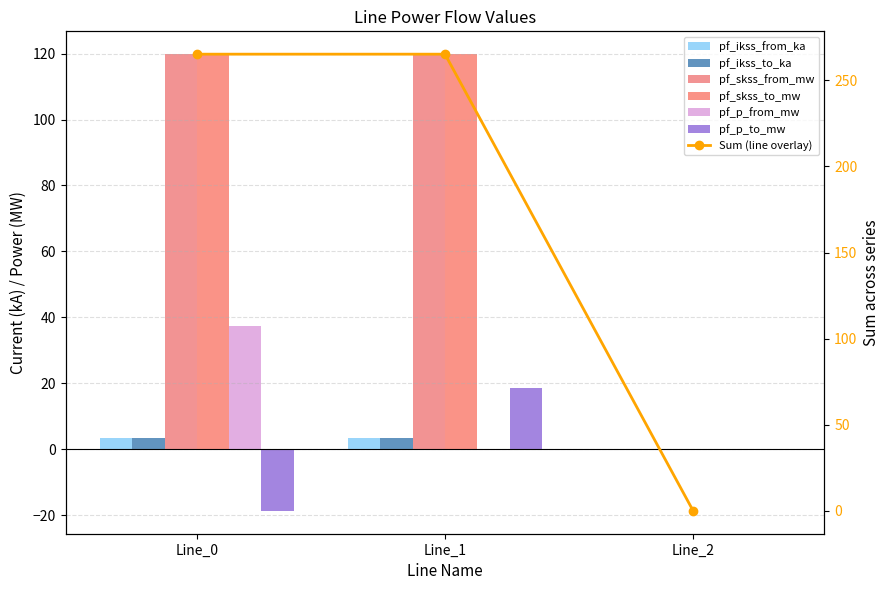

How many bars are there in total?

18